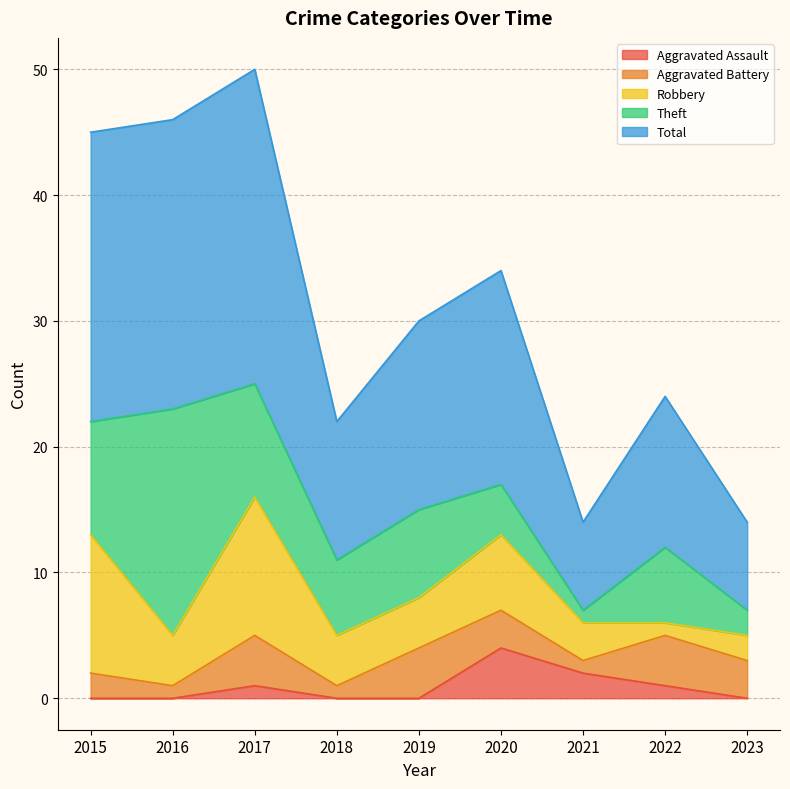

The value of Total at 2023 is 4. True or false?

False